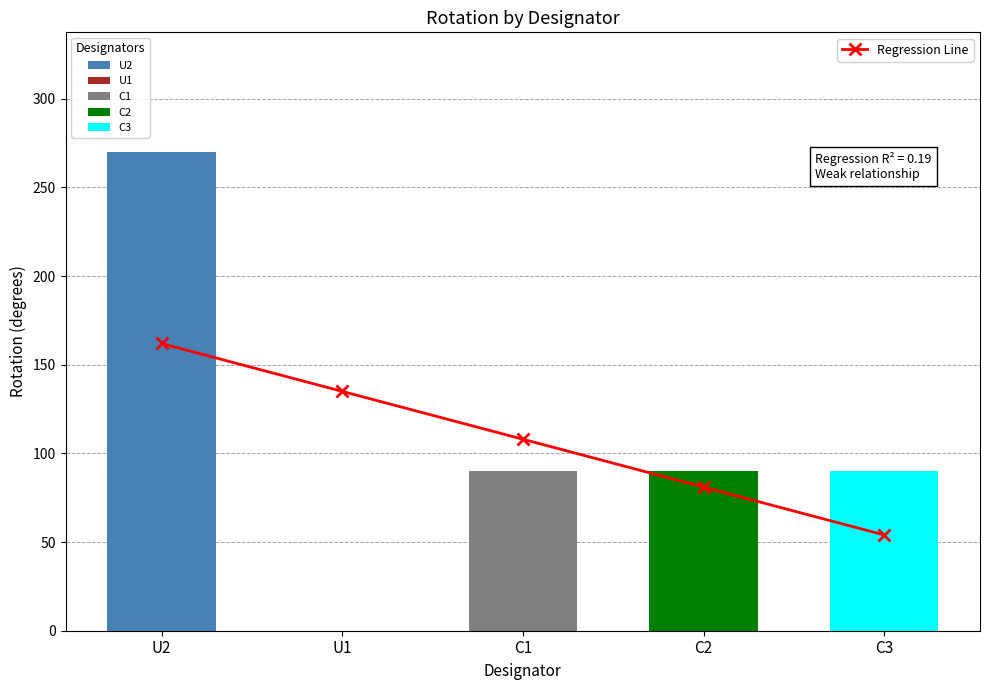

Count the number of data series in this chart.

2